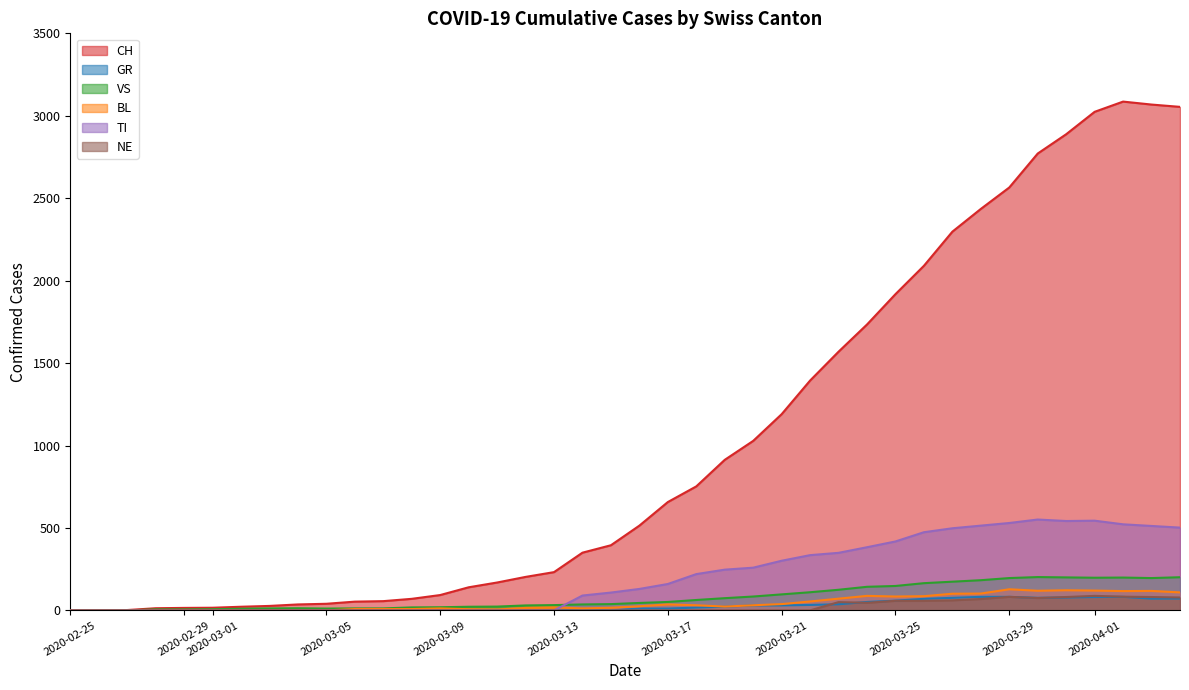

Between which two adjacent categories do NE and GR first intersect?

2020-03-22 and 2020-03-23